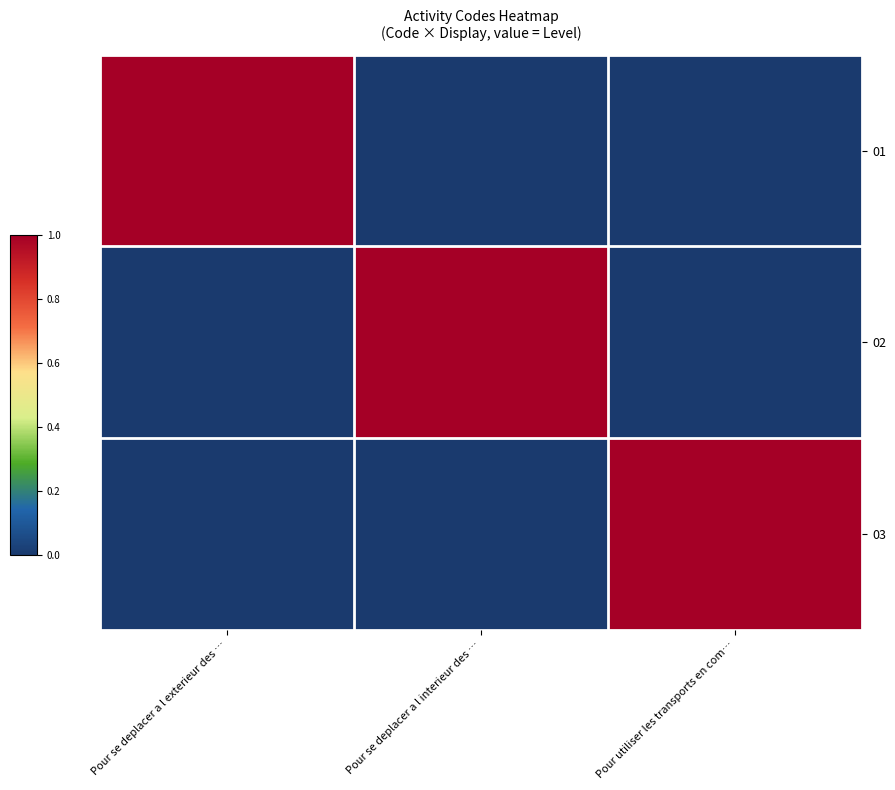

What is the total value across all series at Pour utiliser les transports en com…?

1